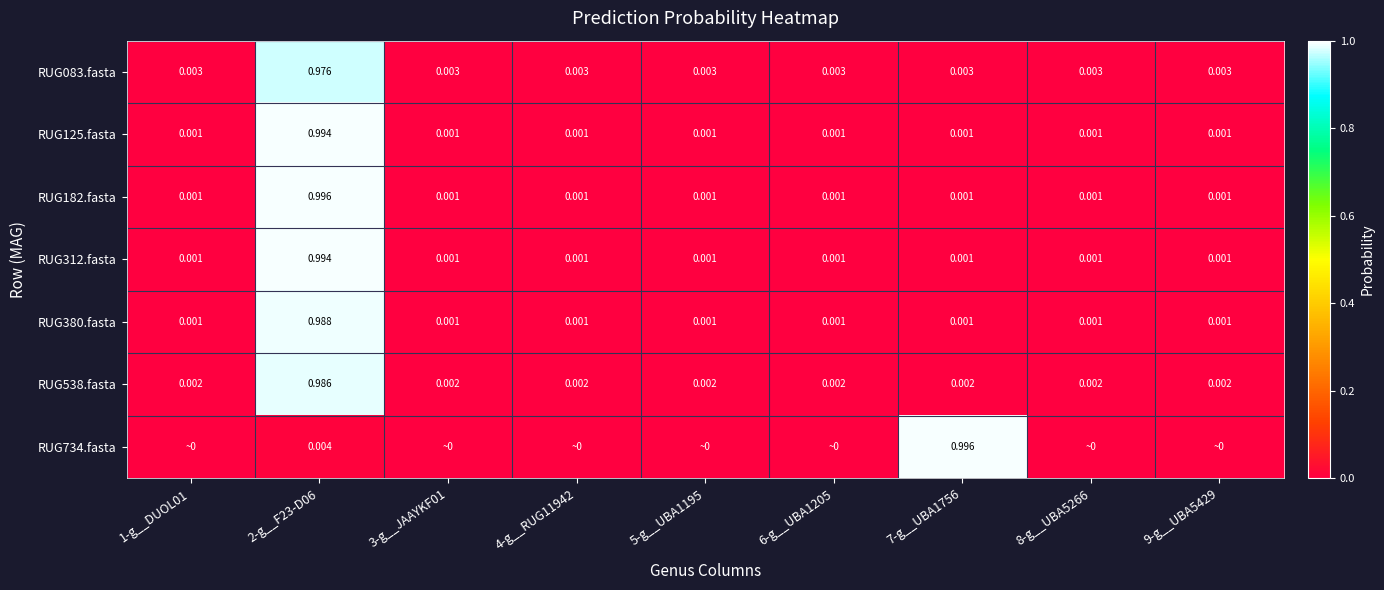

Is the value of RUG125.fasta at 5-g__UBA1195 greater than the value of RUG083.fasta at 7-g__UBA1756?

No